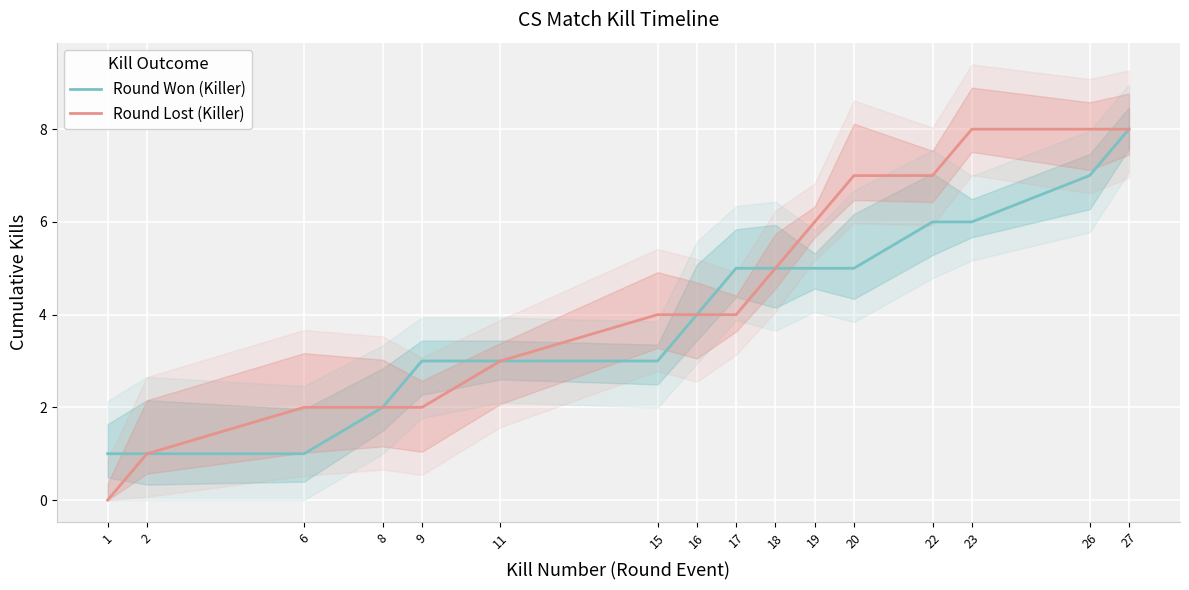

Which series changed the most between 16 and 17?

Round Won (Killer)